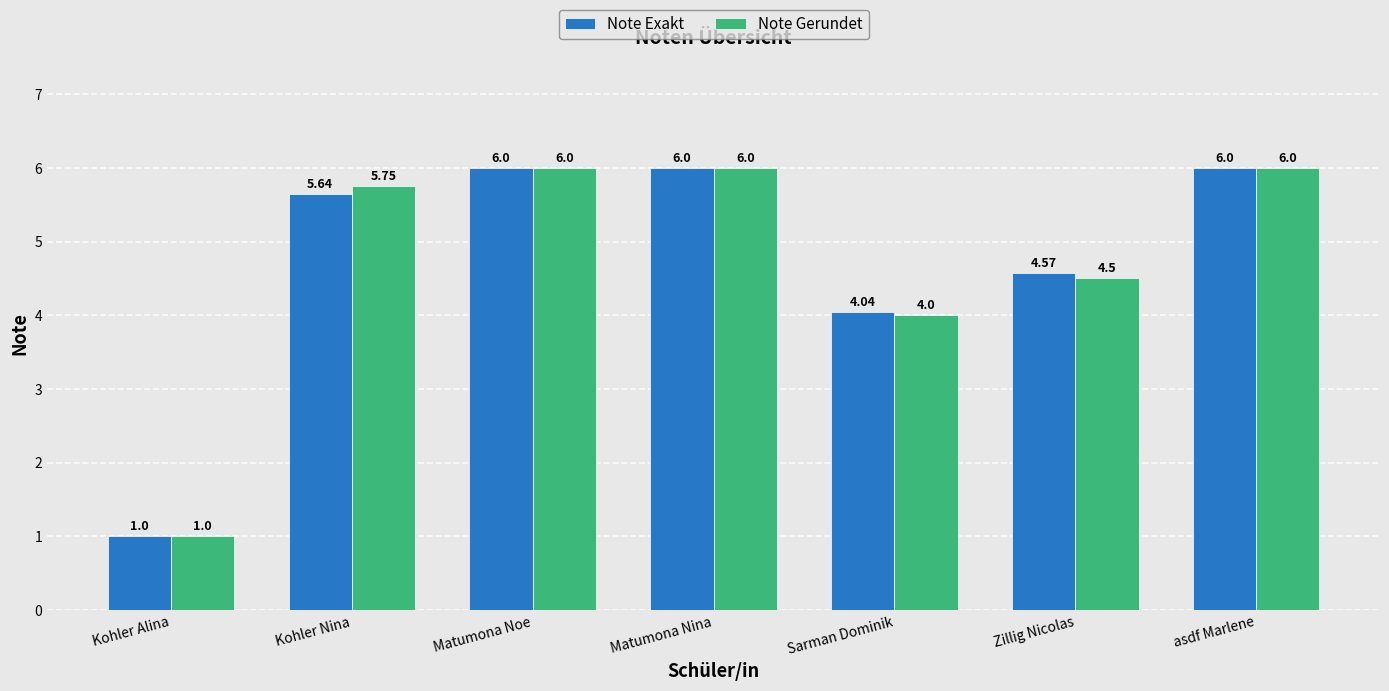

What is the difference between the second highest and second lowest values in the Note Gerundet series?

2.0